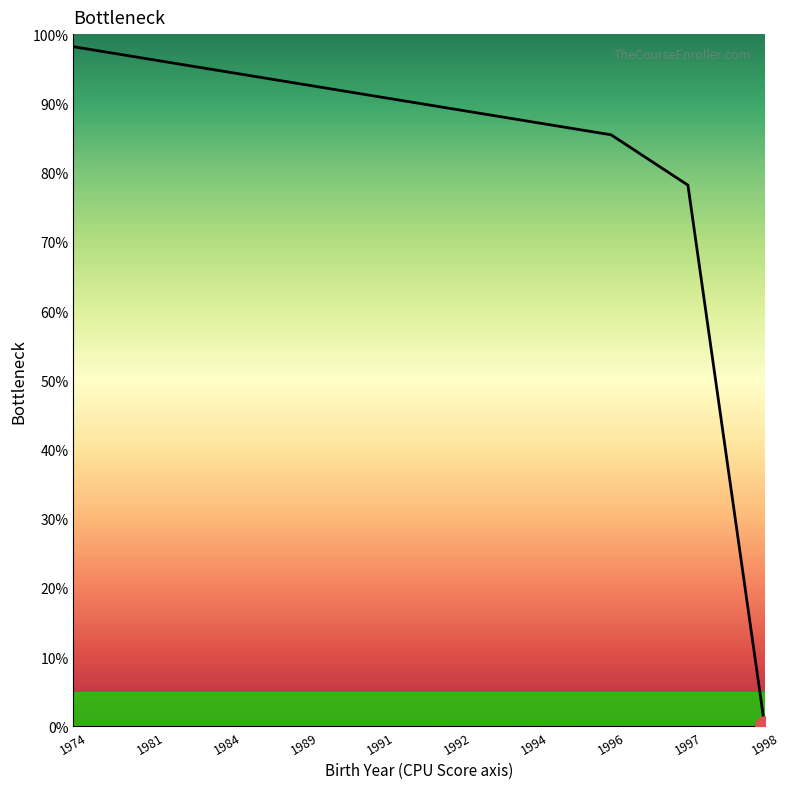

Reading left to right, extract all data points from this chart.

98.2	96.4	94.5	92.7	90.9	89.1	87.3	85.5	78.2	0.0